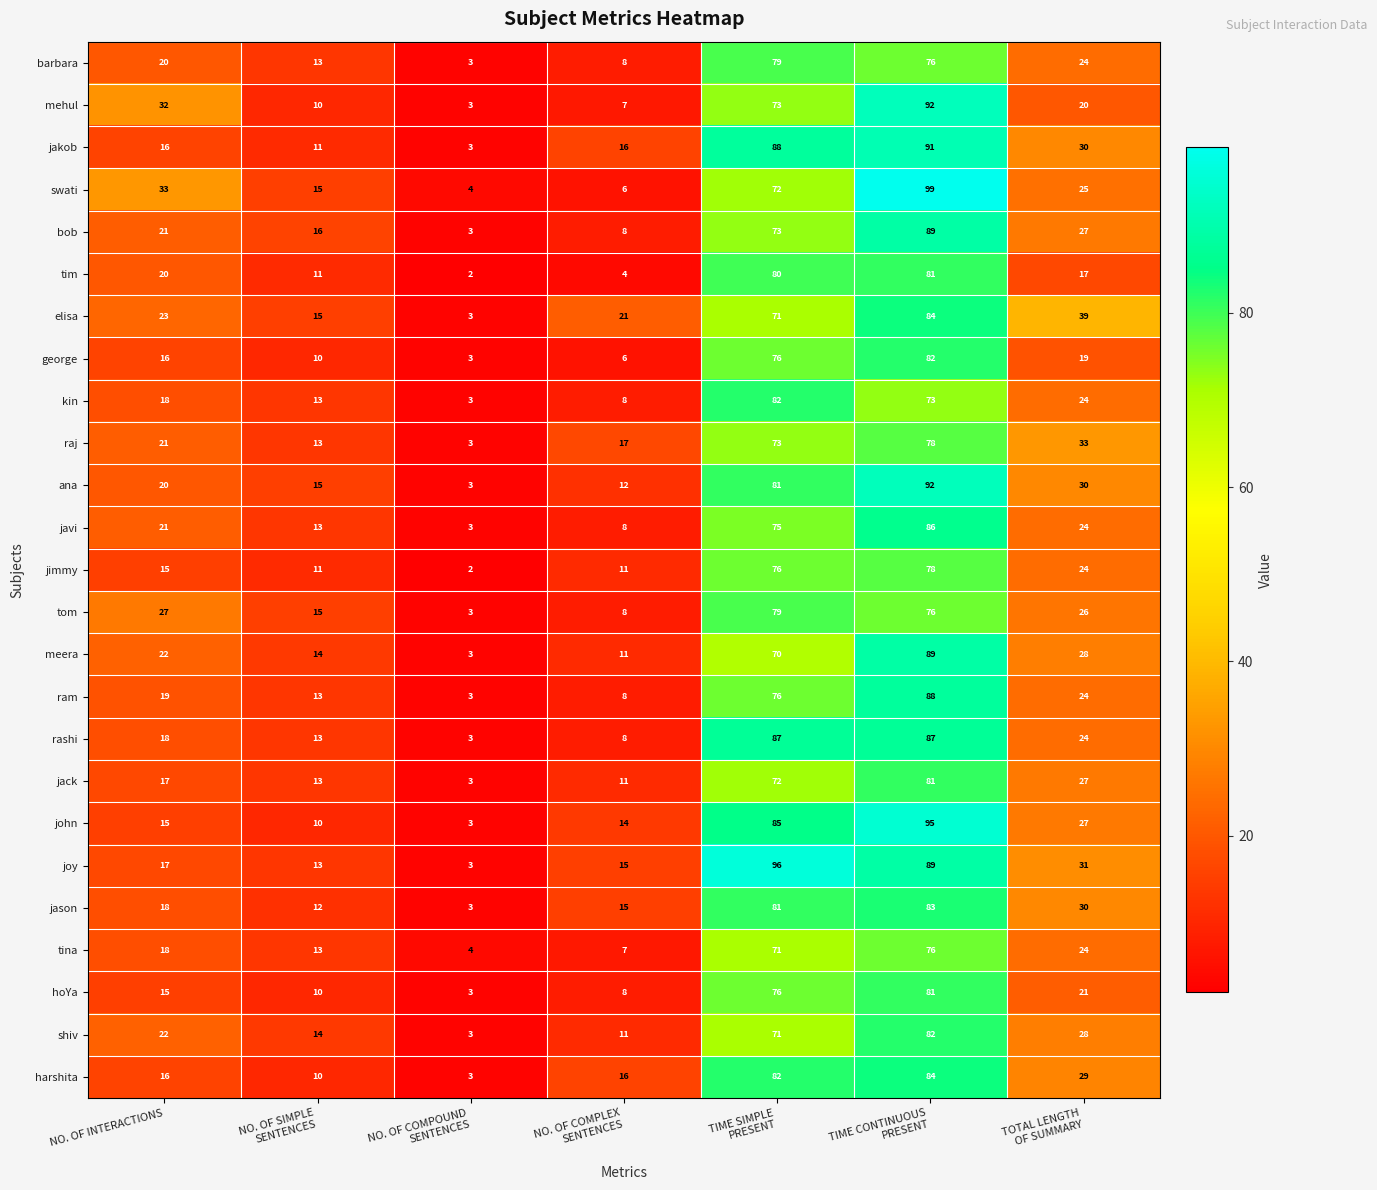

What is the highest value of the swati series?

99